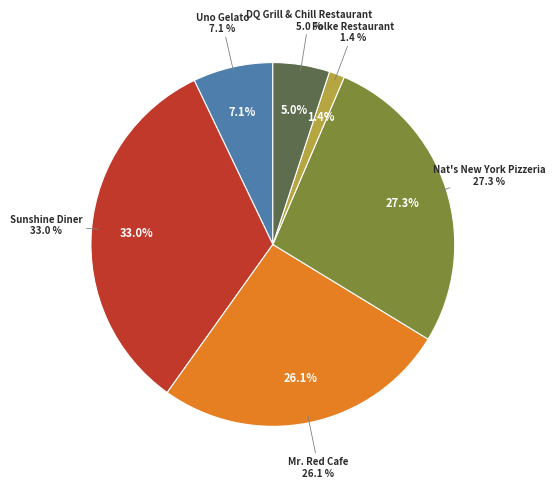

How many slices are in this pie chart?

6